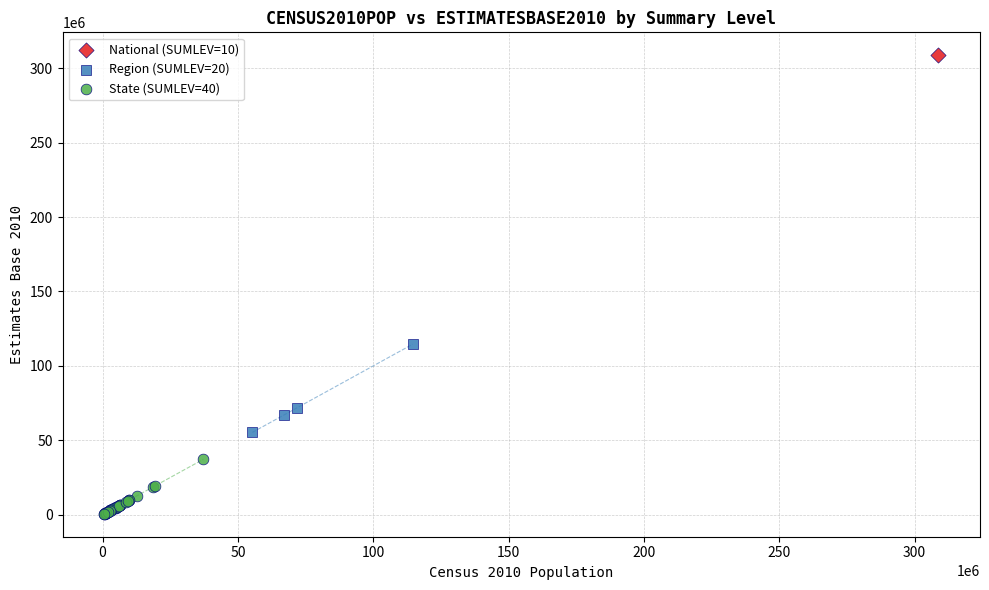

What are all the series names shown in the legend?

National (SUMLEV=10), Region (SUMLEV=20), State (SUMLEV=40)